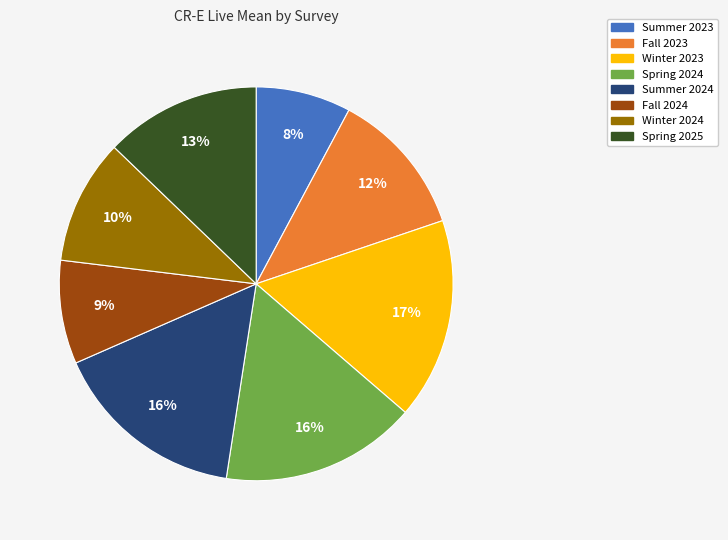

Which slice is the smallest?

Summer 2023